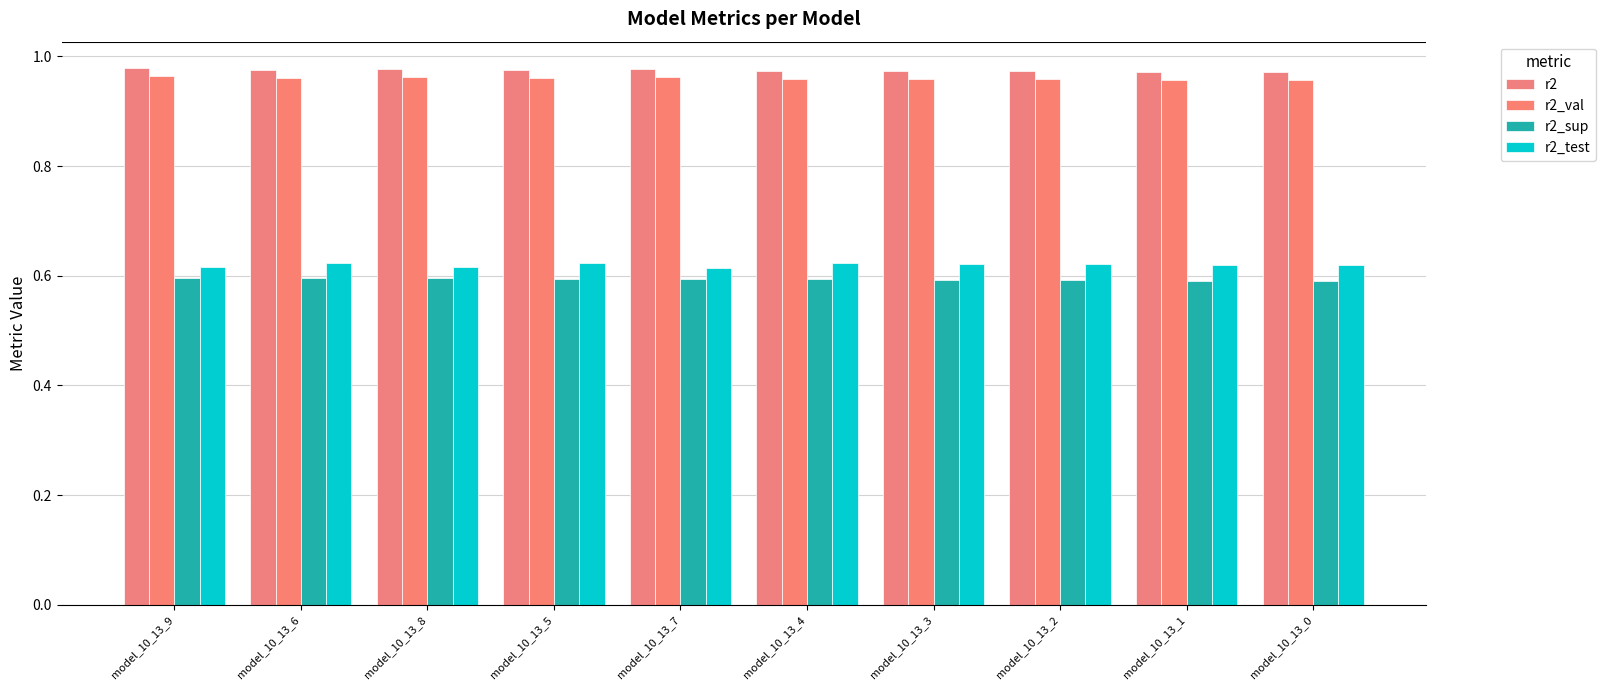

What is the sum of all r2 values?

9.7